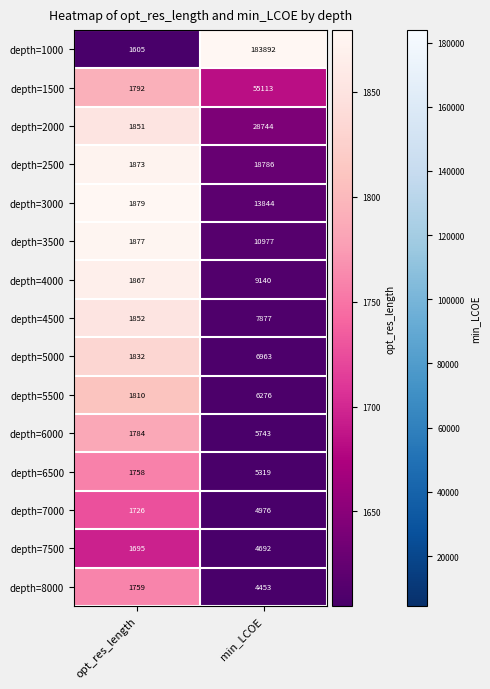

What is the sum of all depth=7000 values?

6702